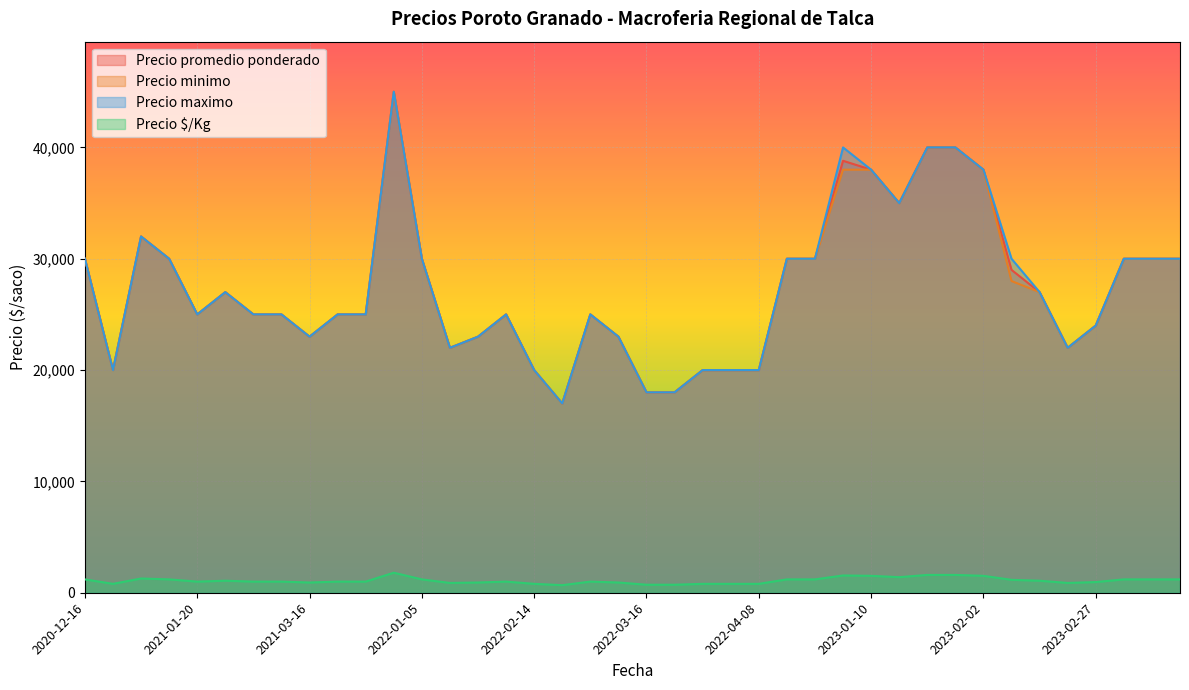

Which series has the widest spread of values?

Precio promedio ponderado